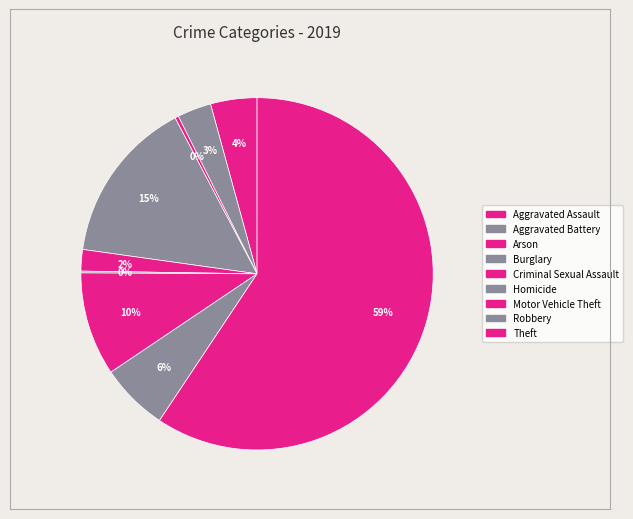

To the nearest percent, what portion does Theft represent?

59%